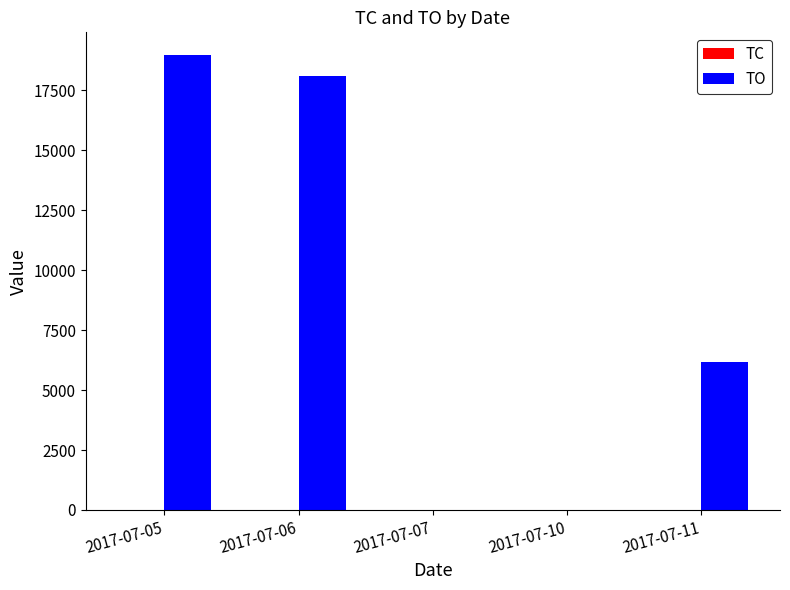

What is the sum of all TO values?

43200